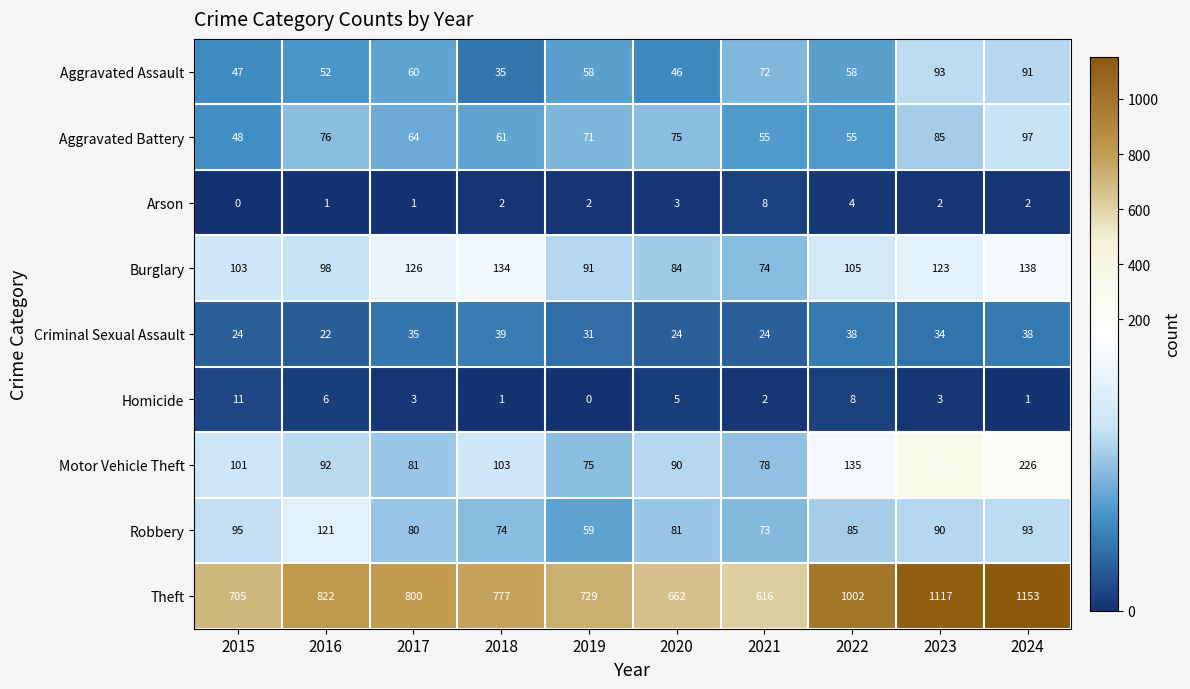

What is the approximate value of Aggravated Battery at 2023, to the nearest 5?

85